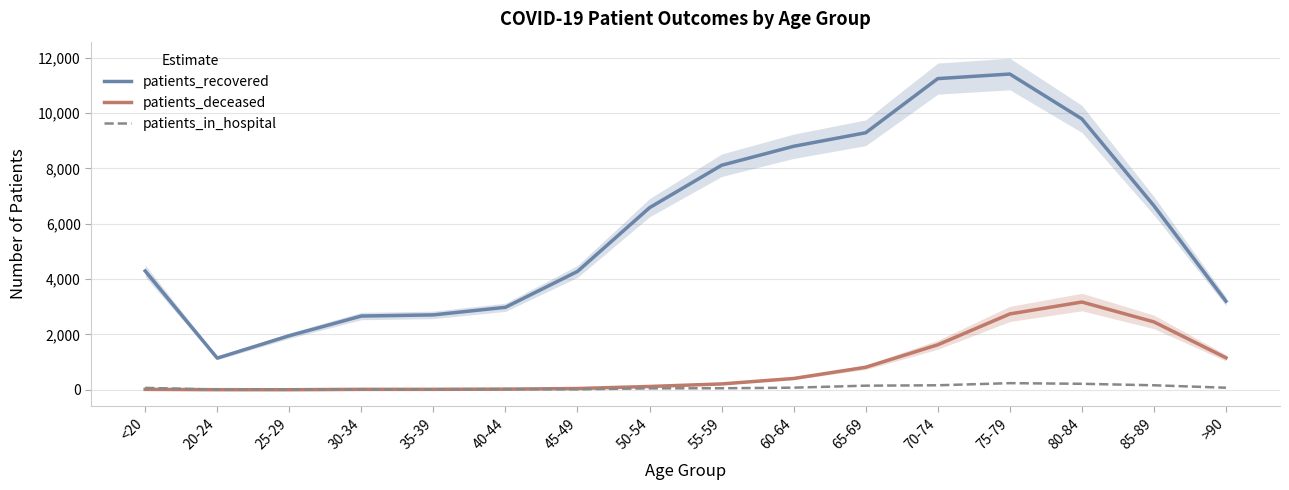

Is this an area chart (filled region under the line)?

No